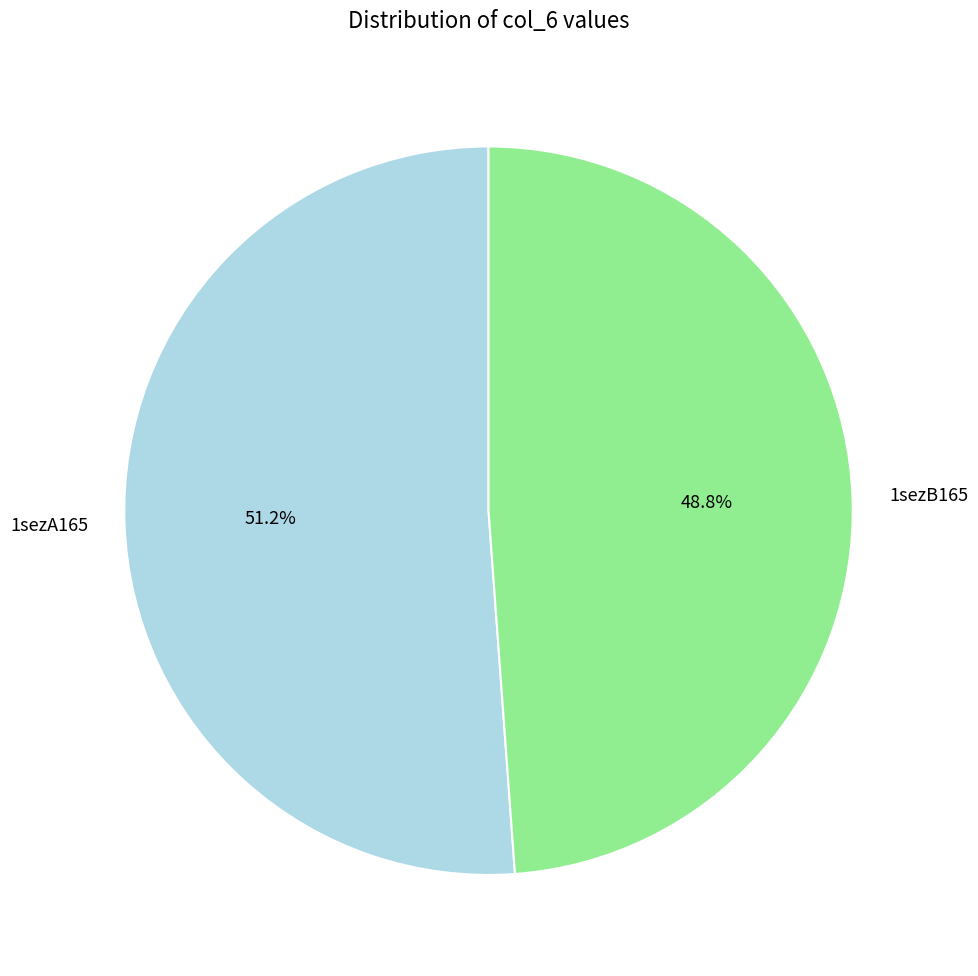

True or false: 1sezB165 accounts for 49% of the total.

True